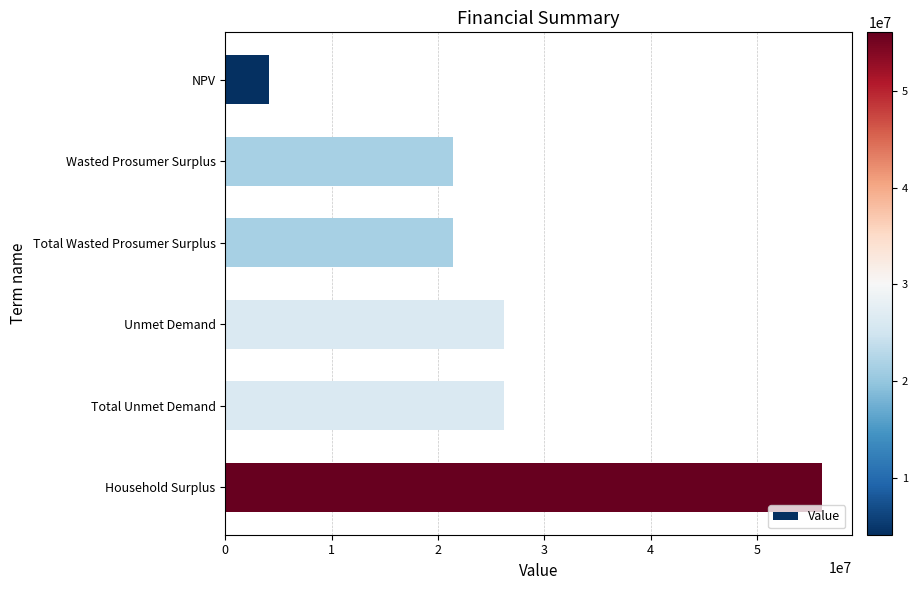

What is the difference between the maximum and minimum values?

52033196.0